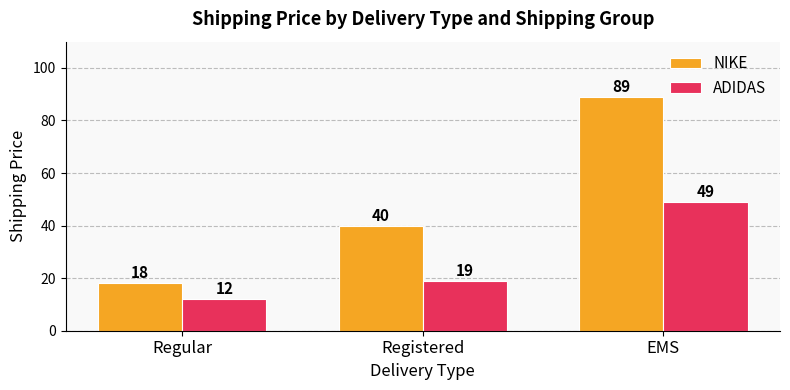

Is it true that NIKE equals 18 at Regular?

True